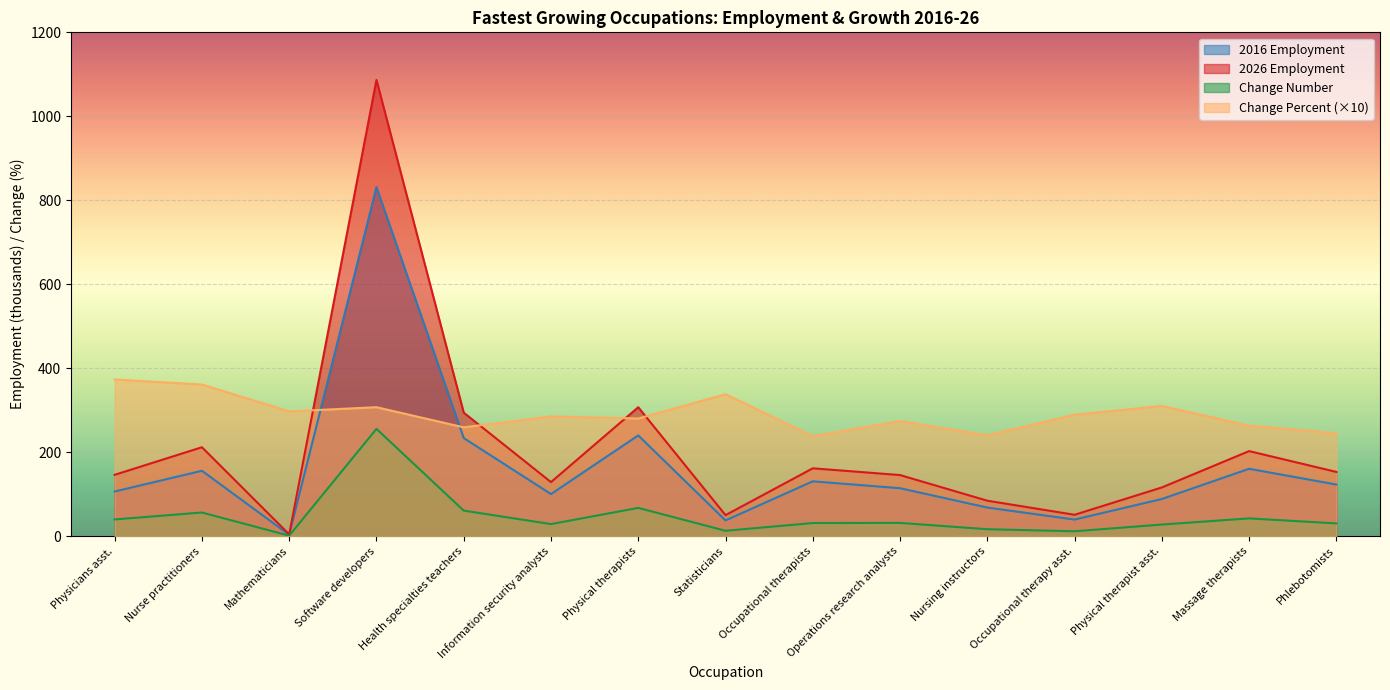

Reading right to left, transcribe all the data shown in this chart.

2016 Employment: Phlebotomists=122.7	Massage therapists=160.3	Physical therapist asst.=88.3	Occupational therapy asst.=39.3	Nursing instructors=67.9	Operations research analysts=114.0	Occupational therapists=130.4	Statisticians=37.2	Physical therapists=239.8	Information security analysts=100.0	Health specialties teachers=233.5	Software developers=831.3	Mathematicians=3.1	Nurse practitioners=155.5	Physicians asst.=106.2
2026 Employment: Phlebotomists=152.8	Massage therapists=202.4	Physical therapist asst.=115.8	Occupational therapy asst.=50.7	Nursing instructors=84.2	Operations research analysts=145.3	Occupational therapists=161.4	Statisticians=49.8	Physical therapists=306.9	Information security analysts=128.5	Health specialties teachers=294.0	Software developers=1086.6	Mathematicians=4.0	Nurse practitioners=211.6	Physicians asst.=145.9
Change Number: Phlebotomists=30.1	Massage therapists=42.1	Physical therapist asst.=27.4	Occupational therapy asst.=11.4	Nursing instructors=16.3	Operations research analysts=31.3	Occupational therapists=31.0	Statisticians=12.6	Physical therapists=67.1	Information security analysts=28.5	Health specialties teachers=60.6	Software developers=255.4	Mathematicians=0.9	Nurse practitioners=56.1	Physicians asst.=39.6
Change Percent: Phlebotomists=245.0	Massage therapists=263.0	Physical therapist asst.=310.0	Occupational therapy asst.=289.0	Nursing instructors=240.0	Operations research analysts=274.0	Occupational therapists=238.0	Statisticians=338.0	Physical therapists=280.0	Information security analysts=285.0	Health specialties teachers=259.0	Software developers=307.0	Mathematicians=297.0	Nurse practitioners=361.0	Physicians asst.=373.0